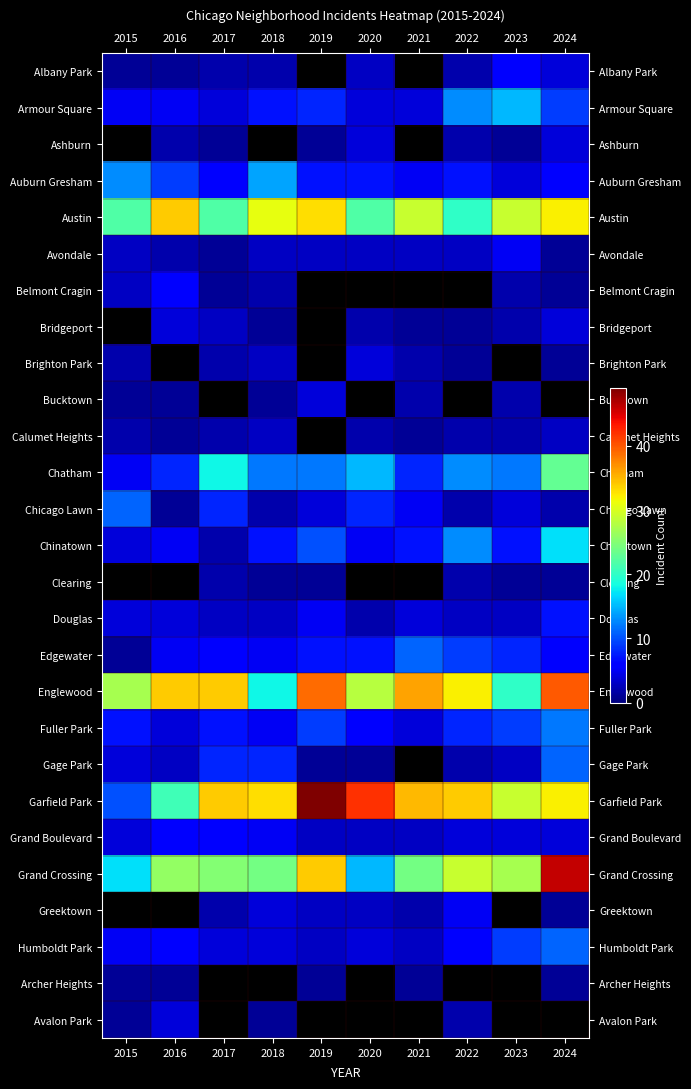

Is it true that Edgewater equals 3.4 at 2024?

False